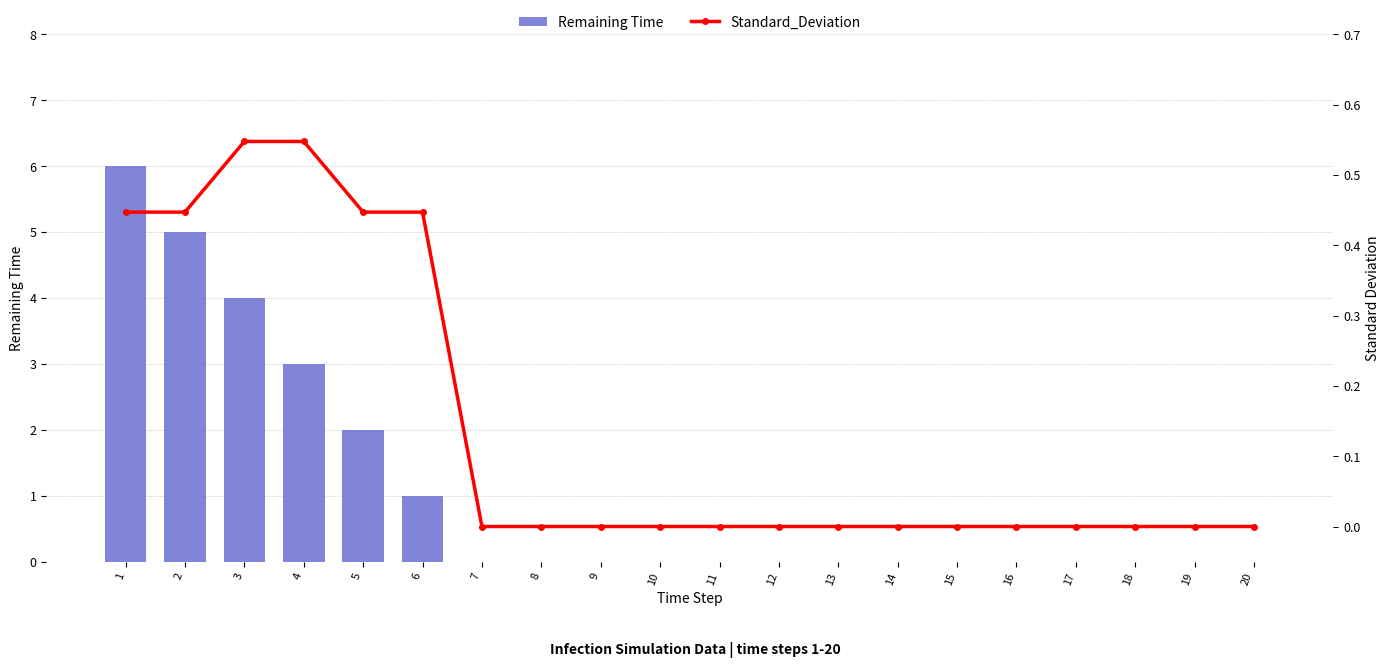

Rank the series at 1 from highest to lowest value.

Remaining Time, Standard_Deviation